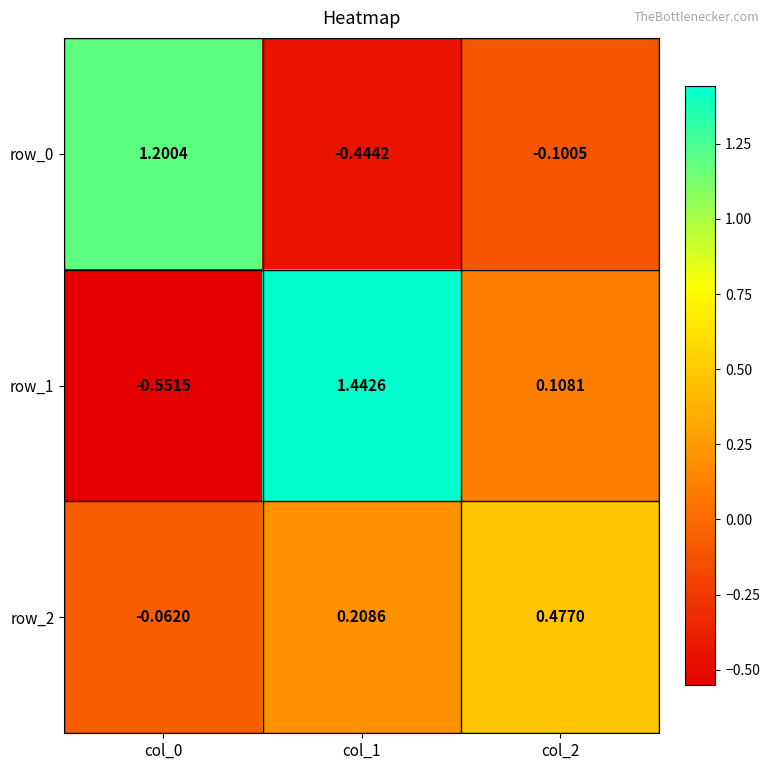

At which label is row_1 closest to 0?

col_2